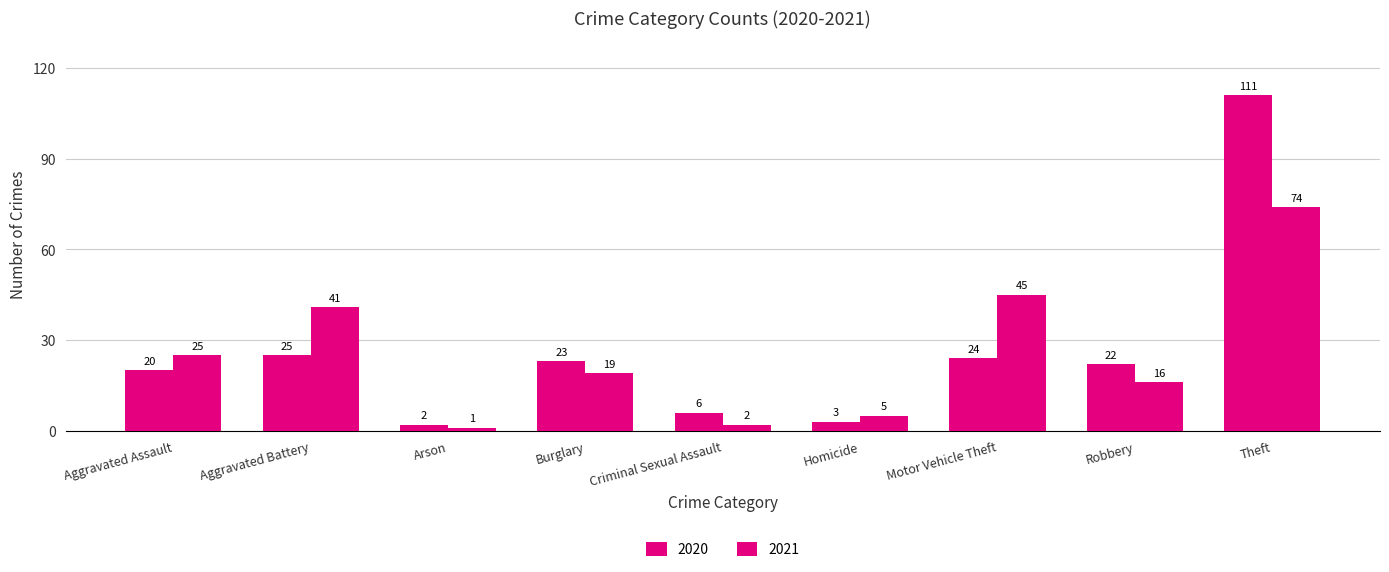

Reading left to right, transcribe all the data shown in this chart.

2020: Aggravated Assault=20	Aggravated Battery=25	Arson=2	Burglary=23	Criminal Sexual Assault=6	Homicide=3	Motor Vehicle Theft=24	Robbery=22	Theft=111
2021: Aggravated Assault=25	Aggravated Battery=41	Arson=1	Burglary=19	Criminal Sexual Assault=2	Homicide=5	Motor Vehicle Theft=45	Robbery=16	Theft=74